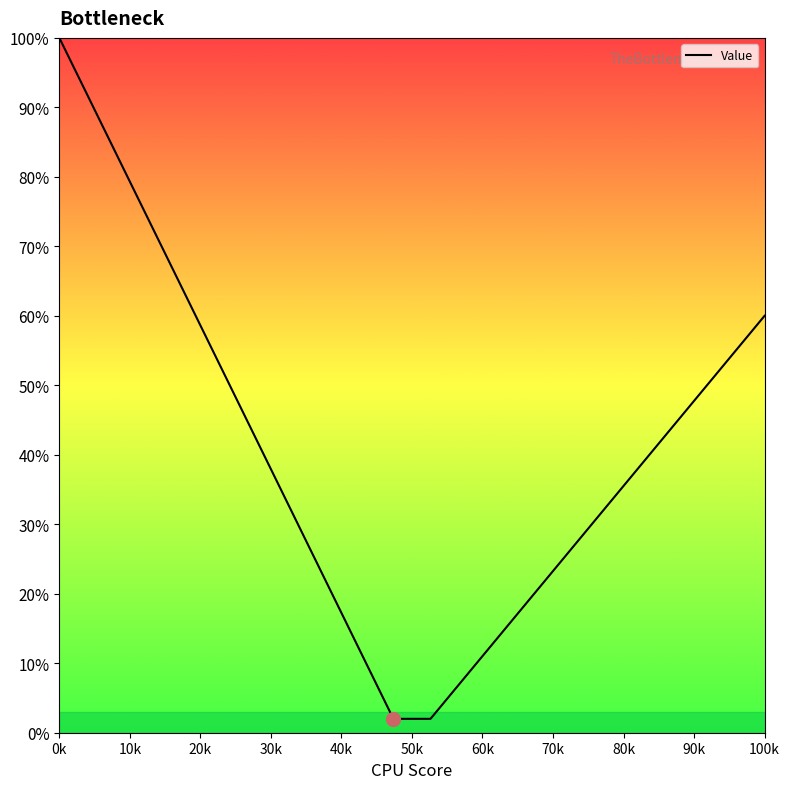

What is the minimum value shown in the chart?

2.0